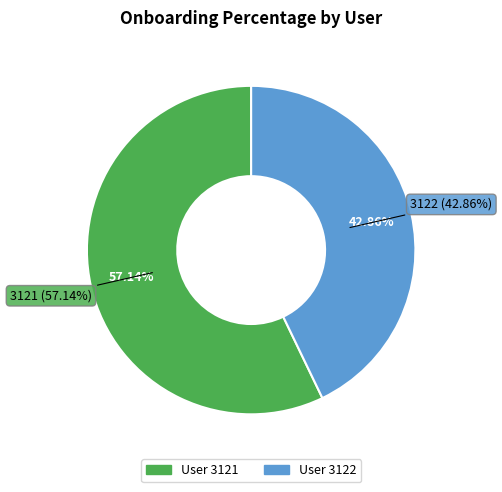

True or false: 3121 accounts for 49% of the total.

False